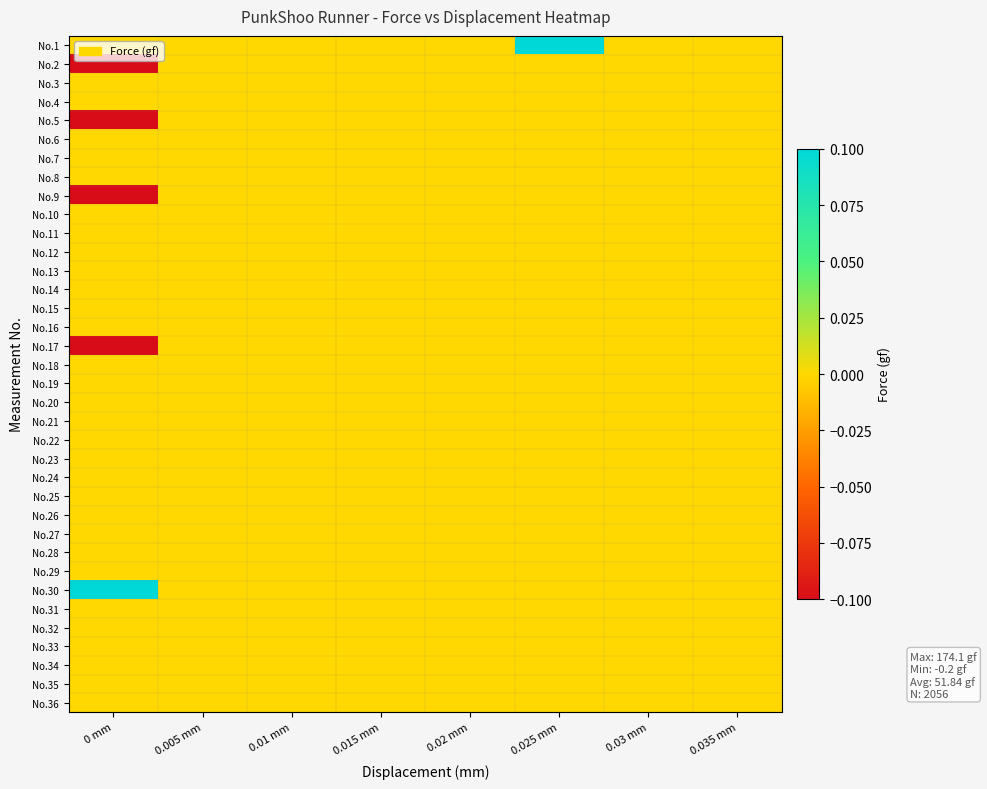

Reading left to right, what are all the values shown in this chart?

No.1: 0 mm=0.0	0.005 mm=0.0	0.01 mm=0.0	0.015 mm=0.0	0.02 mm=0.0	0.025 mm=0.1	0.03 mm=0.0	0.035 mm=0.0
No.2: 0 mm=-0.1	0.005 mm=0.0	0.01 mm=0.0	0.015 mm=0.0	0.02 mm=0.0	0.025 mm=0.0	0.03 mm=0.0	0.035 mm=0.0
No.3: 0 mm=0.0	0.005 mm=0.0	0.01 mm=0.0	0.015 mm=0.0	0.02 mm=0.0	0.025 mm=0.0	0.03 mm=0.0	0.035 mm=0.0
No.4: 0 mm=0.0	0.005 mm=0.0	0.01 mm=0.0	0.015 mm=0.0	0.02 mm=0.0	0.025 mm=0.0	0.03 mm=0.0	0.035 mm=0.0
No.5: 0 mm=-0.1	0.005 mm=0.0	0.01 mm=0.0	0.015 mm=0.0	0.02 mm=0.0	0.025 mm=0.0	0.03 mm=0.0	0.035 mm=0.0
No.6: 0 mm=0.0	0.005 mm=0.0	0.01 mm=0.0	0.015 mm=0.0	0.02 mm=0.0	0.025 mm=0.0	0.03 mm=0.0	0.035 mm=0.0
No.7: 0 mm=0.0	0.005 mm=0.0	0.01 mm=0.0	0.015 mm=0.0	0.02 mm=0.0	0.025 mm=0.0	0.03 mm=0.0	0.035 mm=0.0
No.8: 0 mm=0.0	0.005 mm=0.0	0.01 mm=0.0	0.015 mm=0.0	0.02 mm=0.0	0.025 mm=0.0	0.03 mm=0.0	0.035 mm=0.0
No.9: 0 mm=-0.1	0.005 mm=0.0	0.01 mm=0.0	0.015 mm=0.0	0.02 mm=0.0	0.025 mm=0.0	0.03 mm=0.0	0.035 mm=0.0
No.10: 0 mm=0.0	0.005 mm=0.0	0.01 mm=0.0	0.015 mm=0.0	0.02 mm=0.0	0.025 mm=0.0	0.03 mm=0.0	0.035 mm=0.0
No.11: 0 mm=0.0	0.005 mm=0.0	0.01 mm=0.0	0.015 mm=0.0	0.02 mm=0.0	0.025 mm=0.0	0.03 mm=0.0	0.035 mm=0.0
No.12: 0 mm=0.0	0.005 mm=0.0	0.01 mm=0.0	0.015 mm=0.0	0.02 mm=0.0	0.025 mm=0.0	0.03 mm=0.0	0.035 mm=0.0
No.13: 0 mm=0.0	0.005 mm=0.0	0.01 mm=0.0	0.015 mm=0.0	0.02 mm=0.0	0.025 mm=0.0	0.03 mm=0.0	0.035 mm=0.0
No.14: 0 mm=0.0	0.005 mm=0.0	0.01 mm=0.0	0.015 mm=0.0	0.02 mm=0.0	0.025 mm=0.0	0.03 mm=0.0	0.035 mm=0.0
No.15: 0 mm=0.0	0.005 mm=0.0	0.01 mm=0.0	0.015 mm=0.0	0.02 mm=0.0	0.025 mm=0.0	0.03 mm=0.0	0.035 mm=0.0
No.16: 0 mm=0.0	0.005 mm=0.0	0.01 mm=0.0	0.015 mm=0.0	0.02 mm=0.0	0.025 mm=0.0	0.03 mm=0.0	0.035 mm=0.0
No.17: 0 mm=-0.1	0.005 mm=0.0	0.01 mm=0.0	0.015 mm=0.0	0.02 mm=0.0	0.025 mm=0.0	0.03 mm=0.0	0.035 mm=0.0
No.18: 0 mm=0.0	0.005 mm=0.0	0.01 mm=0.0	0.015 mm=0.0	0.02 mm=0.0	0.025 mm=0.0	0.03 mm=0.0	0.035 mm=0.0
No.19: 0 mm=0.0	0.005 mm=0.0	0.01 mm=0.0	0.015 mm=0.0	0.02 mm=0.0	0.025 mm=0.0	0.03 mm=0.0	0.035 mm=0.0
No.20: 0 mm=0.0	0.005 mm=0.0	0.01 mm=0.0	0.015 mm=0.0	0.02 mm=0.0	0.025 mm=0.0	0.03 mm=0.0	0.035 mm=0.0
No.21: 0 mm=0.0	0.005 mm=0.0	0.01 mm=0.0	0.015 mm=0.0	0.02 mm=0.0	0.025 mm=0.0	0.03 mm=0.0	0.035 mm=0.0
No.22: 0 mm=0.0	0.005 mm=0.0	0.01 mm=0.0	0.015 mm=0.0	0.02 mm=0.0	0.025 mm=0.0	0.03 mm=0.0	0.035 mm=0.0
No.23: 0 mm=0.0	0.005 mm=0.0	0.01 mm=0.0	0.015 mm=0.0	0.02 mm=0.0	0.025 mm=0.0	0.03 mm=0.0	0.035 mm=0.0
No.24: 0 mm=0.0	0.005 mm=0.0	0.01 mm=0.0	0.015 mm=0.0	0.02 mm=0.0	0.025 mm=0.0	0.03 mm=0.0	0.035 mm=0.0
No.25: 0 mm=0.0	0.005 mm=0.0	0.01 mm=0.0	0.015 mm=0.0	0.02 mm=0.0	0.025 mm=0.0	0.03 mm=0.0	0.035 mm=0.0
No.26: 0 mm=0.0	0.005 mm=0.0	0.01 mm=0.0	0.015 mm=0.0	0.02 mm=0.0	0.025 mm=0.0	0.03 mm=0.0	0.035 mm=0.0
No.27: 0 mm=0.0	0.005 mm=0.0	0.01 mm=0.0	0.015 mm=0.0	0.02 mm=0.0	0.025 mm=0.0	0.03 mm=0.0	0.035 mm=0.0
No.28: 0 mm=0.0	0.005 mm=0.0	0.01 mm=0.0	0.015 mm=0.0	0.02 mm=0.0	0.025 mm=0.0	0.03 mm=0.0	0.035 mm=0.0
No.29: 0 mm=0.0	0.005 mm=0.0	0.01 mm=0.0	0.015 mm=0.0	0.02 mm=0.0	0.025 mm=0.0	0.03 mm=0.0	0.035 mm=0.0
No.30: 0 mm=0.1	0.005 mm=0.0	0.01 mm=0.0	0.015 mm=0.0	0.02 mm=0.0	0.025 mm=0.0	0.03 mm=0.0	0.035 mm=0.0
No.31: 0 mm=0.0	0.005 mm=0.0	0.01 mm=0.0	0.015 mm=0.0	0.02 mm=0.0	0.025 mm=0.0	0.03 mm=0.0	0.035 mm=0.0
No.32: 0 mm=0.0	0.005 mm=0.0	0.01 mm=0.0	0.015 mm=0.0	0.02 mm=0.0	0.025 mm=0.0	0.03 mm=0.0	0.035 mm=0.0
No.33: 0 mm=0.0	0.005 mm=0.0	0.01 mm=0.0	0.015 mm=0.0	0.02 mm=0.0	0.025 mm=0.0	0.03 mm=0.0	0.035 mm=0.0
No.34: 0 mm=0.0	0.005 mm=0.0	0.01 mm=0.0	0.015 mm=0.0	0.02 mm=0.0	0.025 mm=0.0	0.03 mm=0.0	0.035 mm=0.0
No.35: 0 mm=0.0	0.005 mm=0.0	0.01 mm=0.0	0.015 mm=0.0	0.02 mm=0.0	0.025 mm=0.0	0.03 mm=0.0	0.035 mm=0.0
No.36: 0 mm=0.0	0.005 mm=0.0	0.01 mm=0.0	0.015 mm=0.0	0.02 mm=0.0	0.025 mm=0.0	0.03 mm=0.0	0.035 mm=0.0